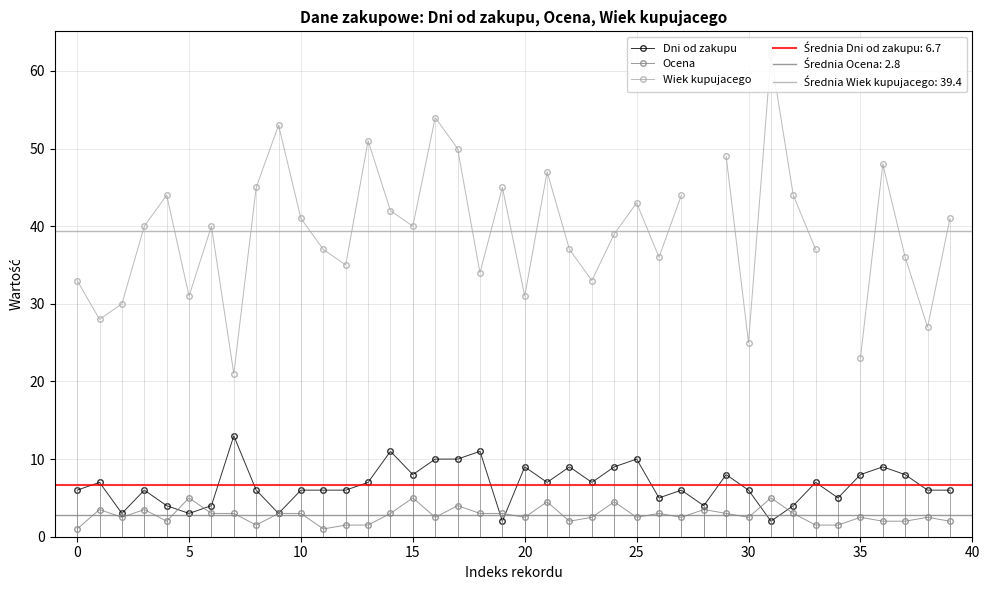

Is this an area chart (filled region under the line)?

No